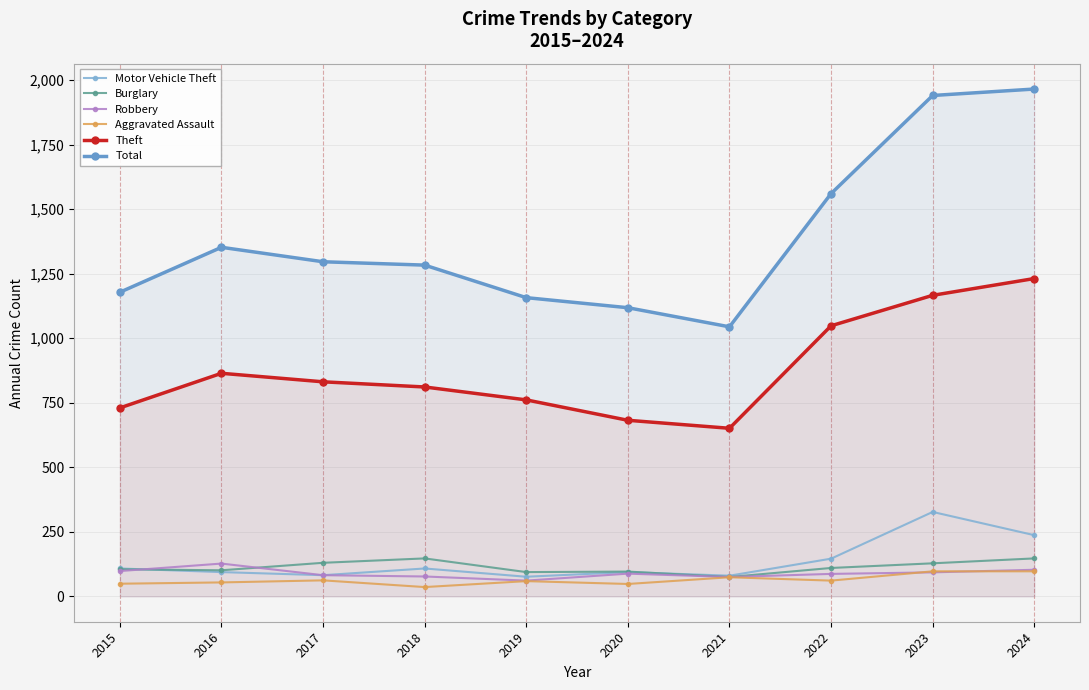

Which has a higher value, 2018 or 2016?

2018